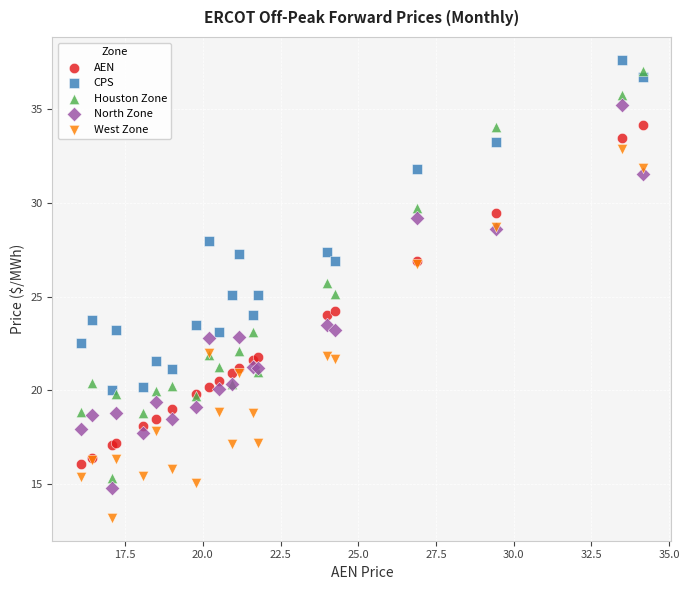

Which series reaches the maximum Y coordinate?

CPS